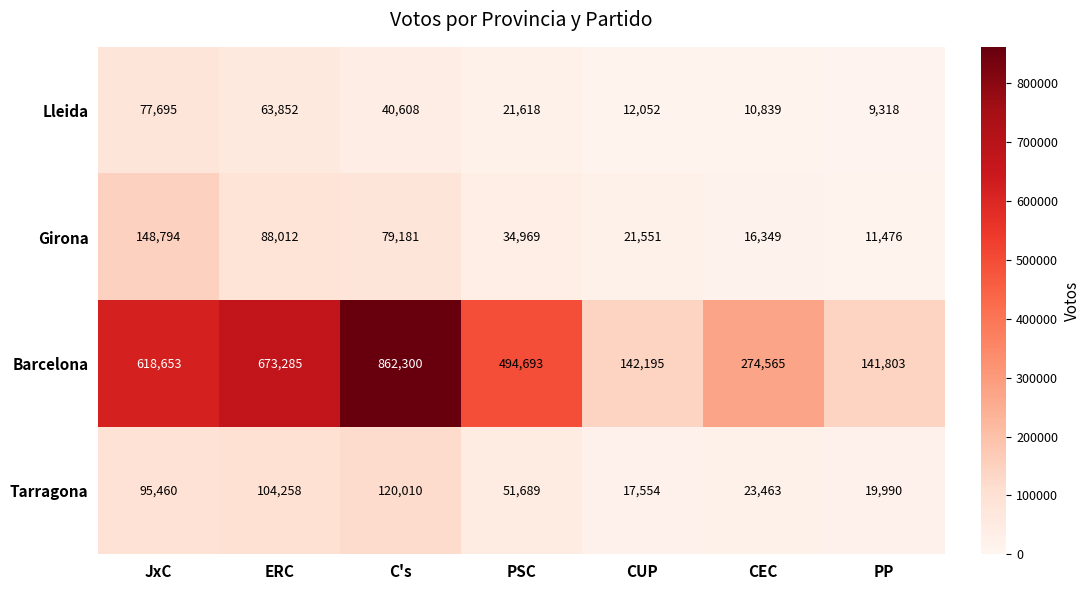

Reading right to left, transcribe all the data shown in this chart.

Lleida: 9318	10839	12052	21618	40608	63852	77695
Girona: 11476	16349	21551	34969	79181	88012	148794
Barcelona: 141803	274565	142195	494693	862300	673285	618653
Tarragona: 19990	23463	17554	51689	120010	104258	95460